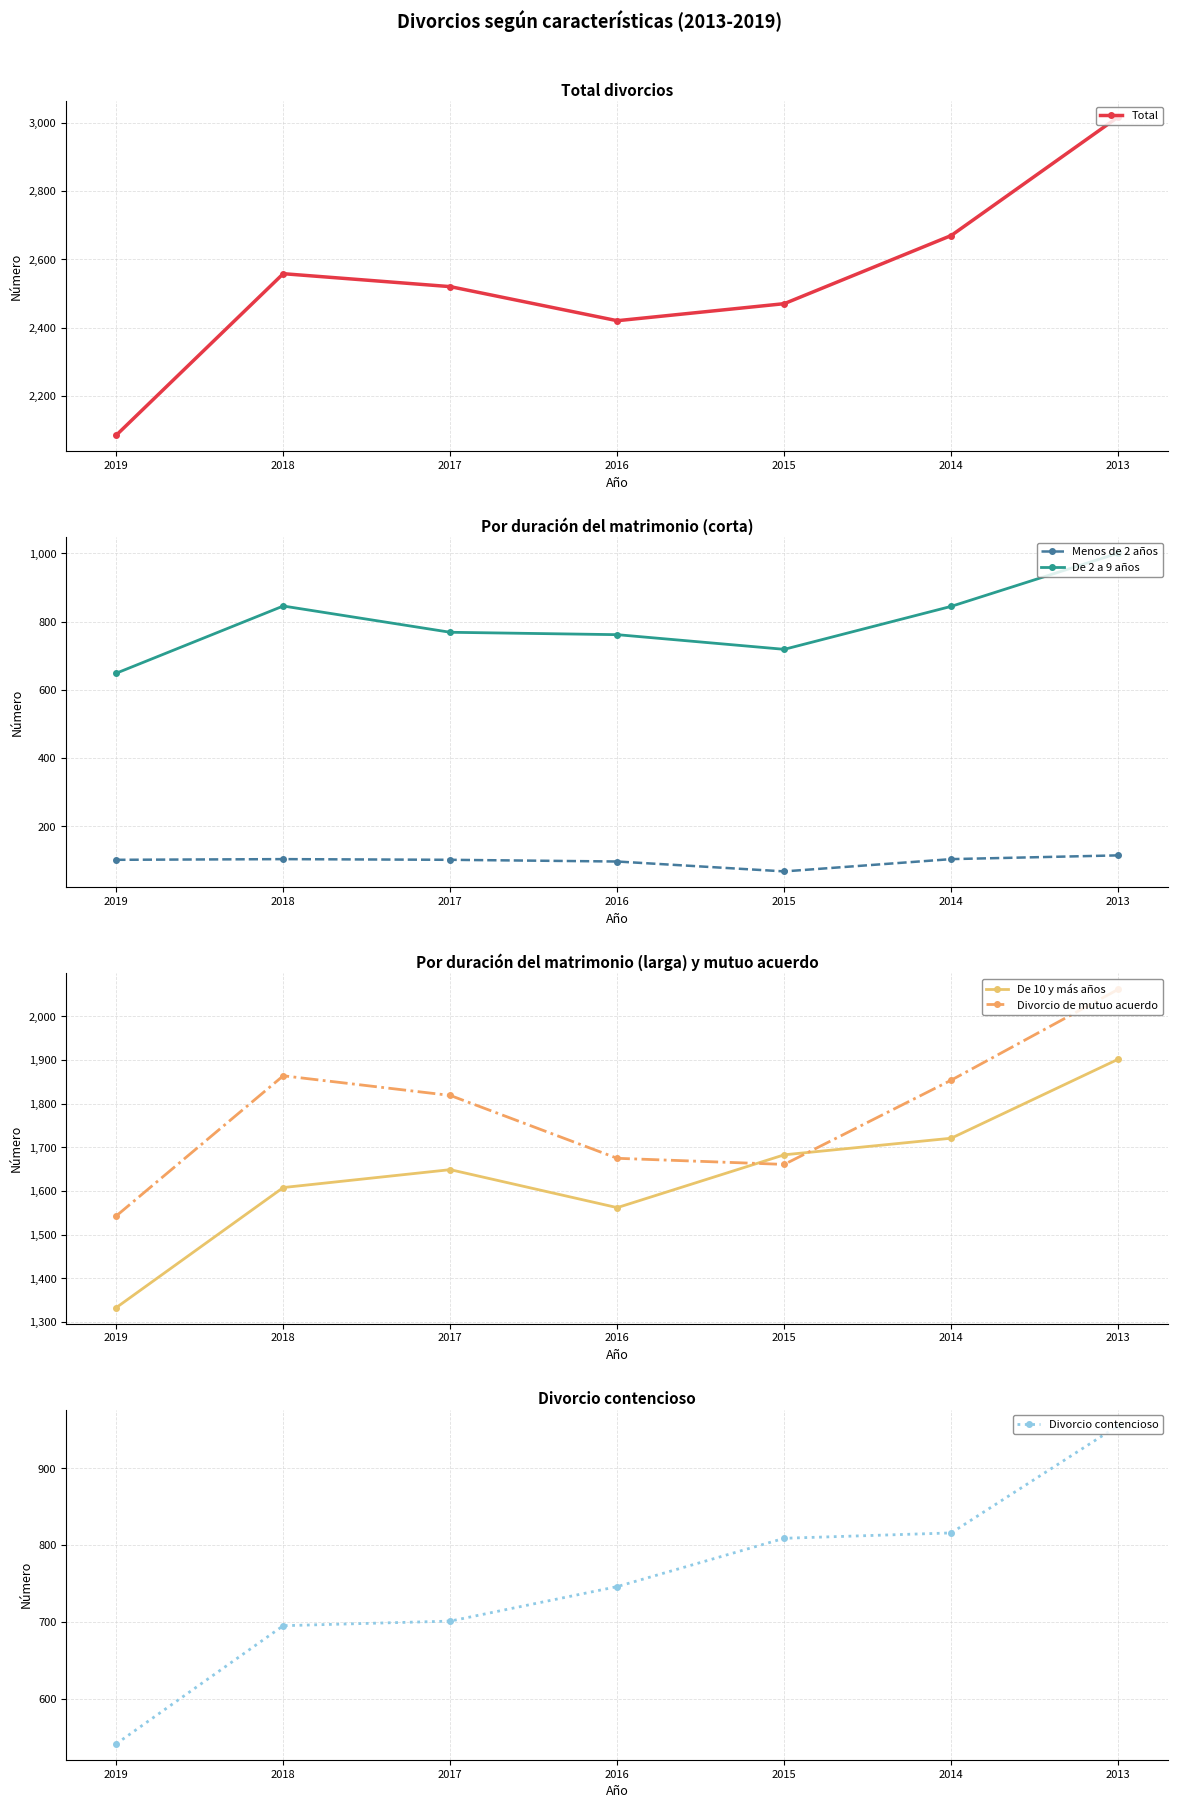

Does the chart have visible grid lines?

Yes